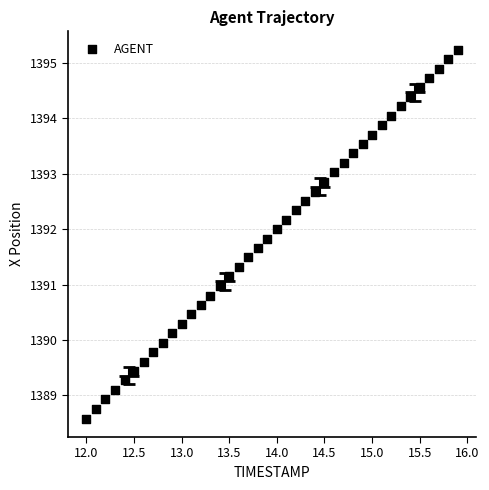

What is the range of X values (max minus min)?

3.9